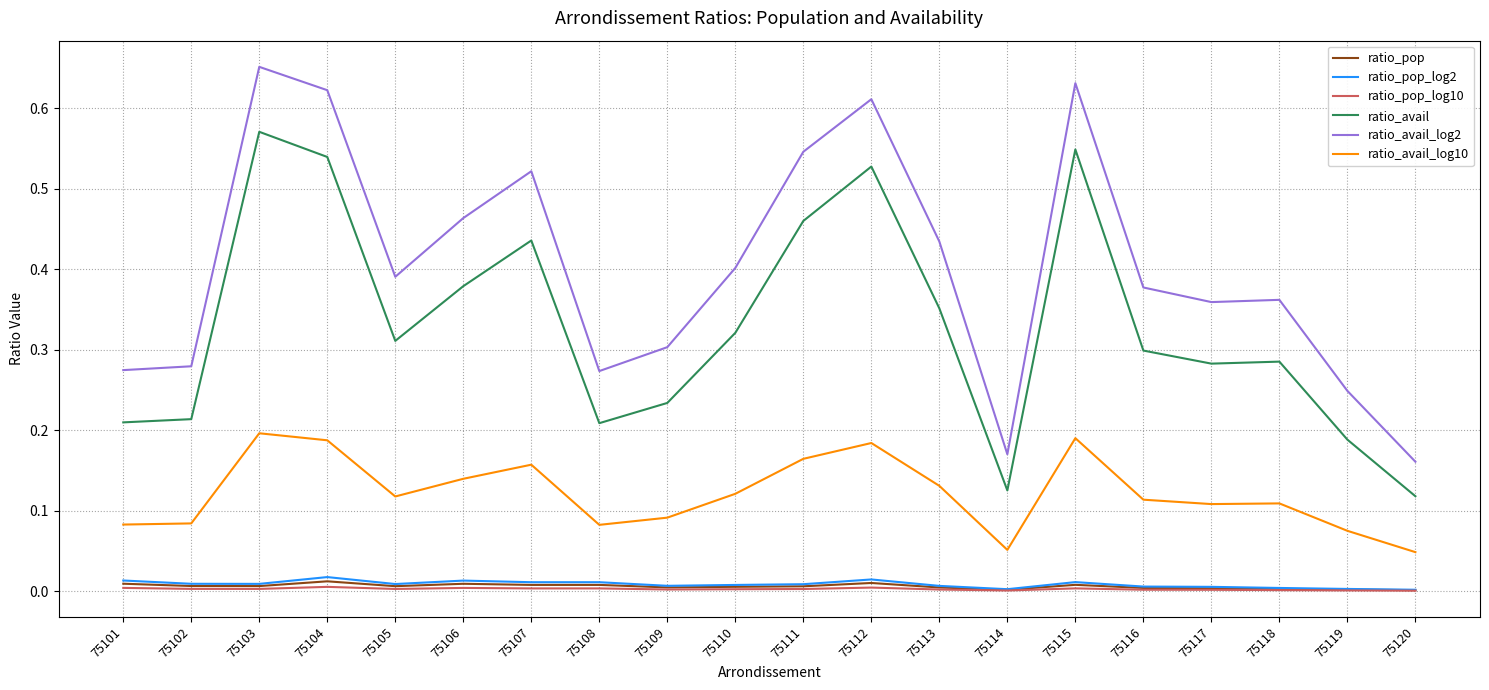

Which series has the largest range (max minus min)?

ratio_avail_log2